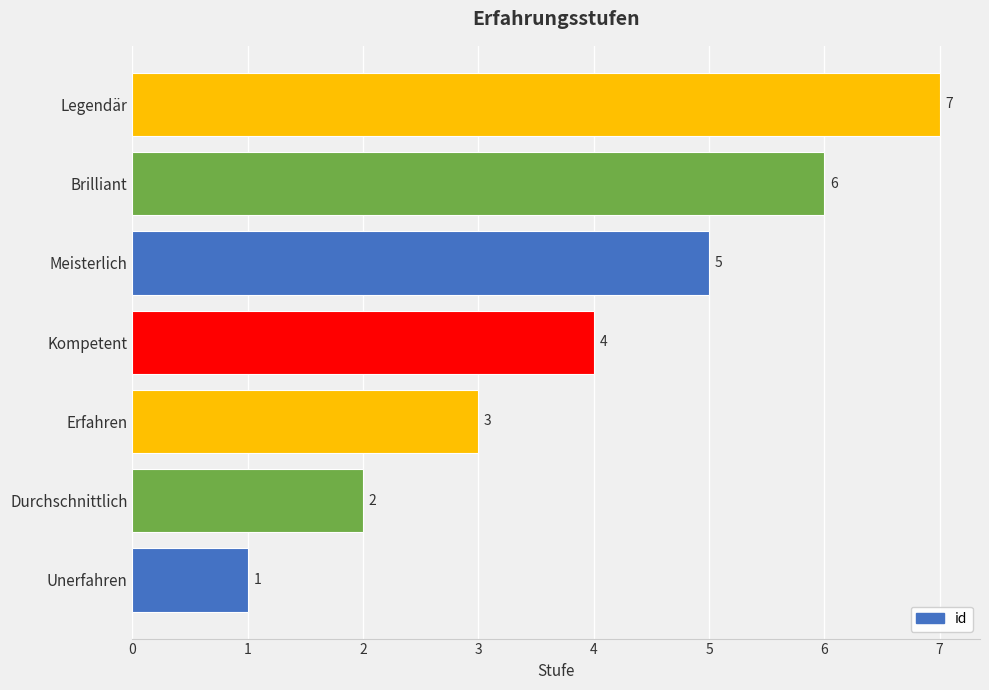

Where is the data nearest to the value 4?

Kompetent